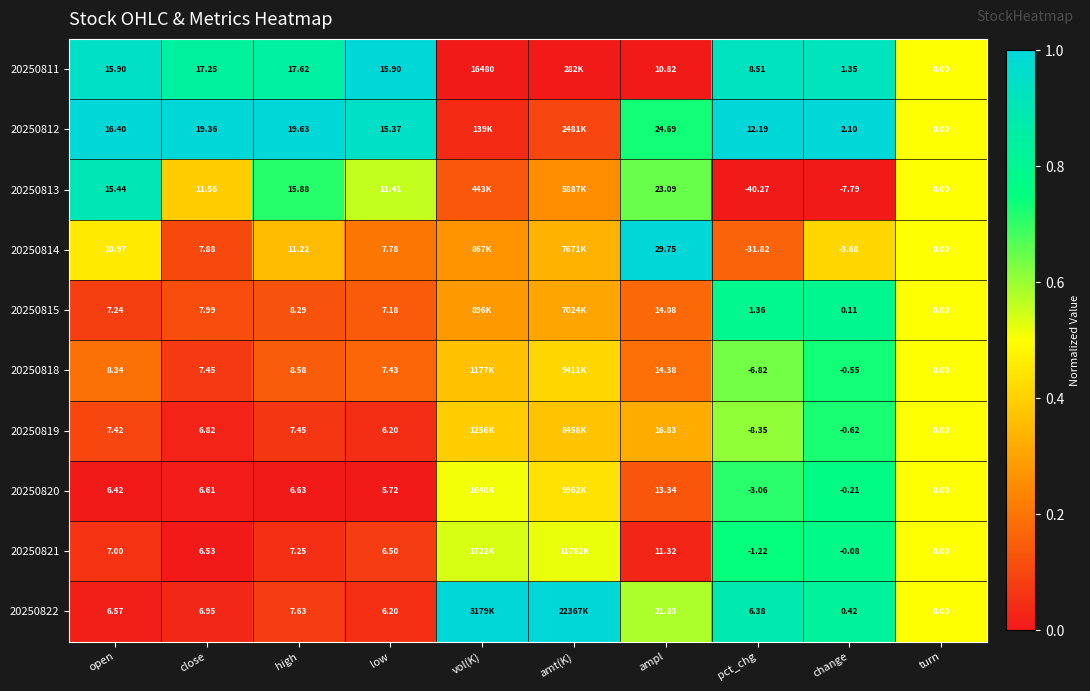

Is the value of 20250818 at open greater than the value of 20250814 at pct_chg?

Yes